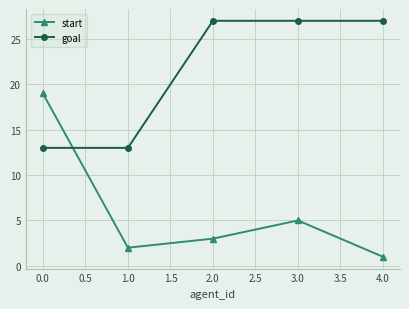

Which category has the lowest value across all series?

4.0